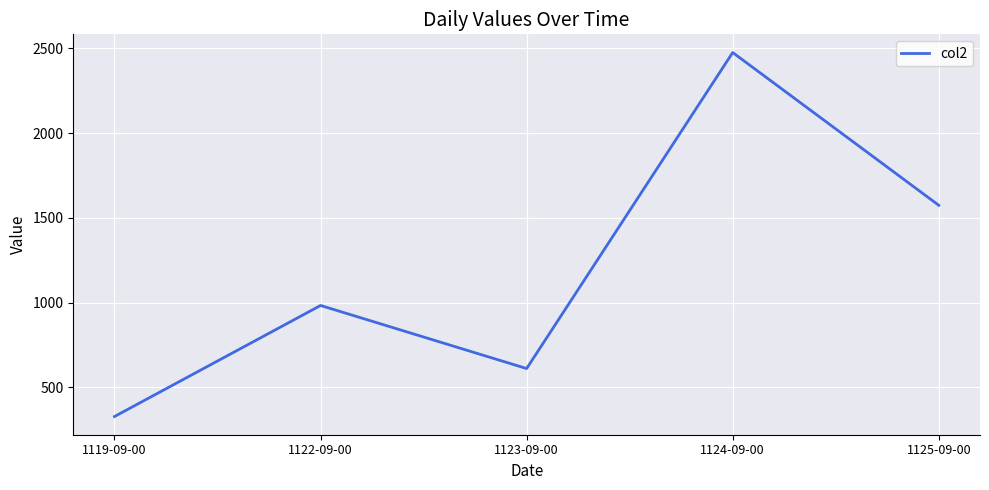

What position from the left is 1124-09-00?

4